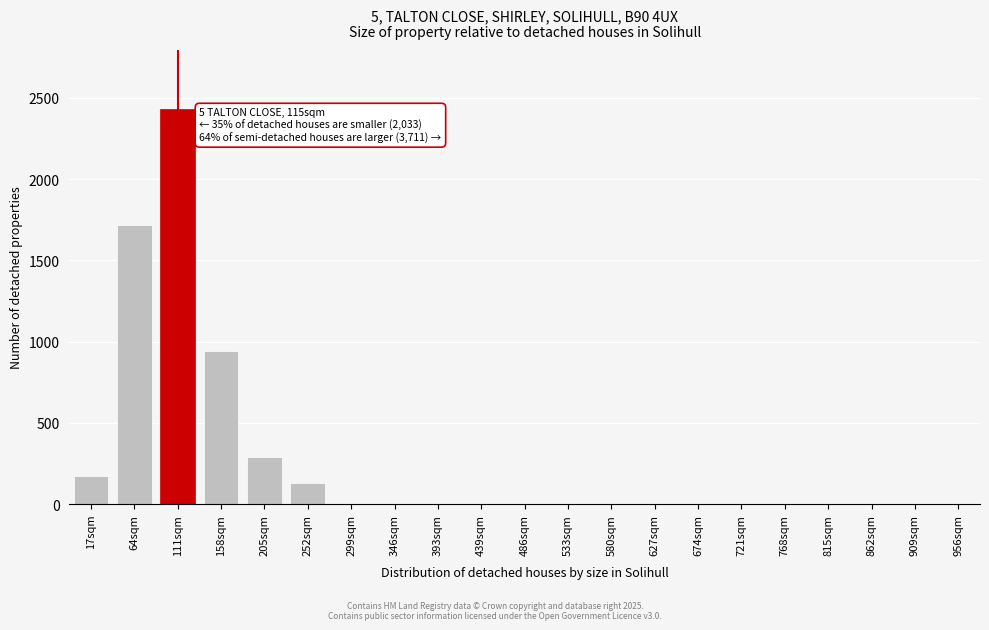

Reading left to right, what are all the values shown in this chart?

17sqm=170	64sqm=1720	111sqm=2430	158sqm=940	205sqm=290	252sqm=130	299sqm=0	346sqm=0	393sqm=0	439sqm=0	486sqm=0	533sqm=0	580sqm=0	627sqm=0	674sqm=0	721sqm=0	768sqm=0	815sqm=0	862sqm=0	909sqm=0	956sqm=0